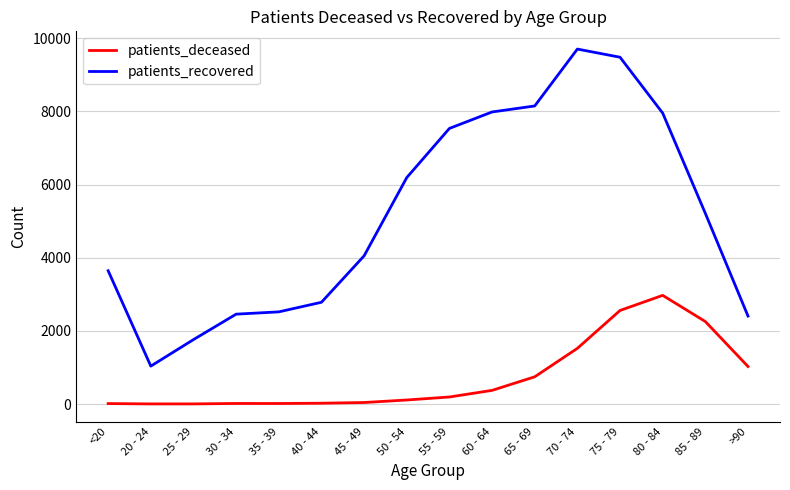

What is the difference between the patients_recovered values at 45 - 49 and 35 - 39?

1531